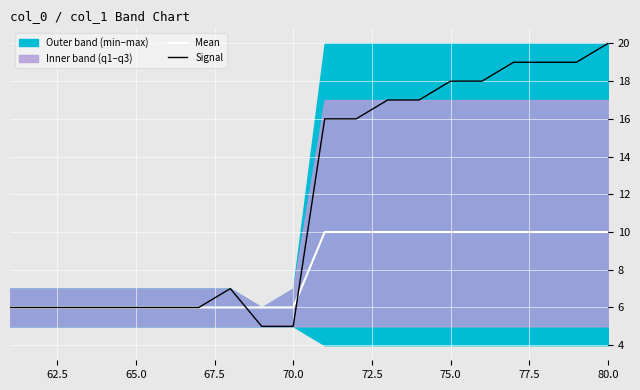

Does the chart display data point markers on the line(s)?

No